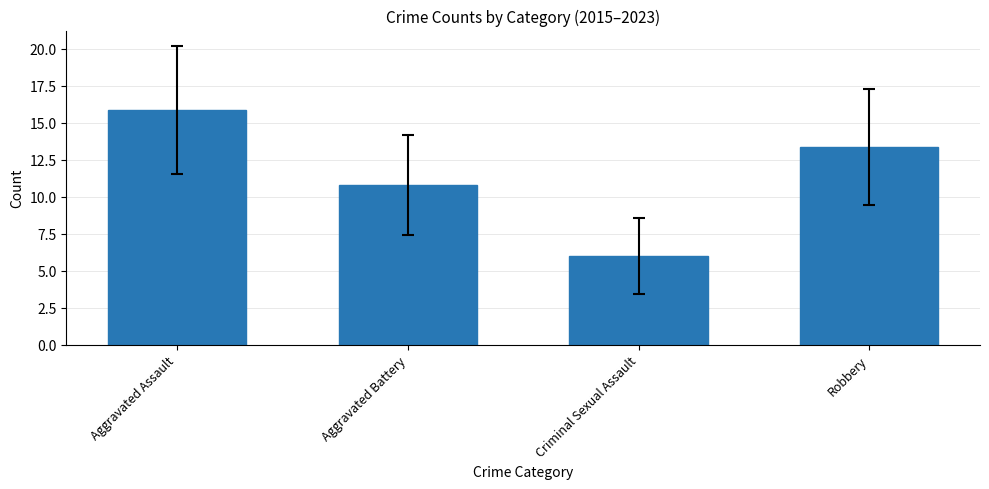

Are the bars horizontal?

No